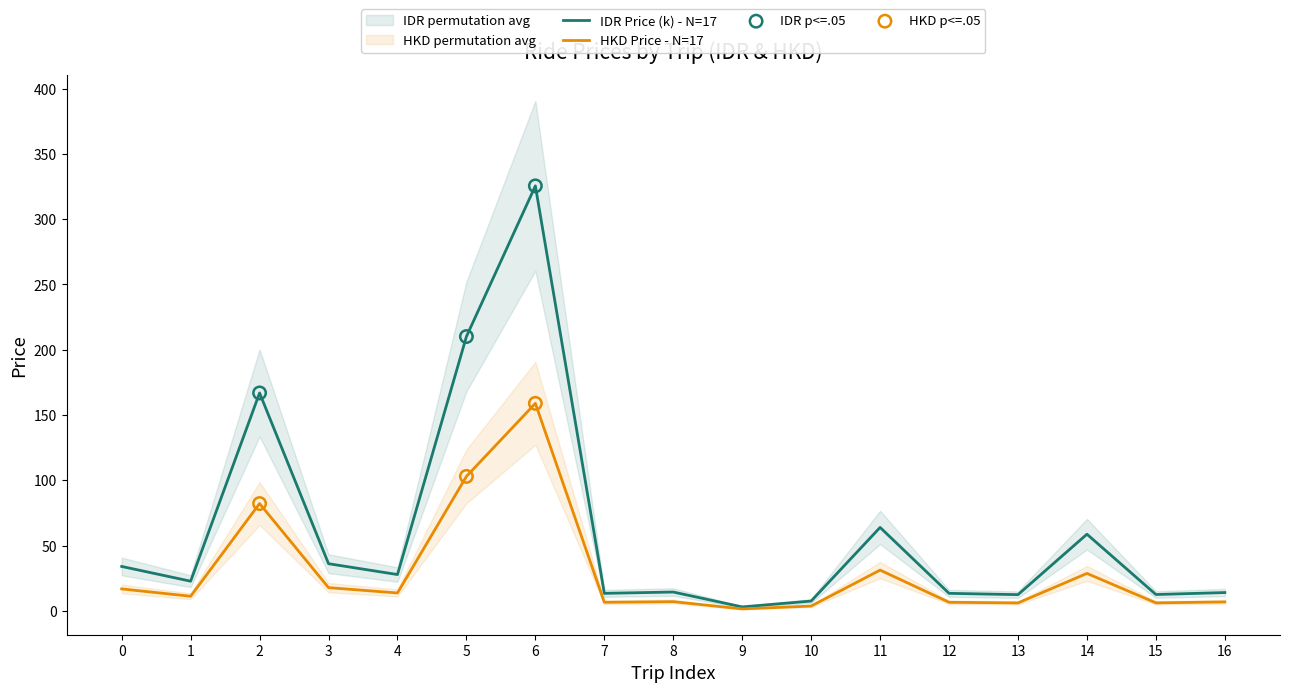

Which series has the largest total across all categories?

IDR Price (k)